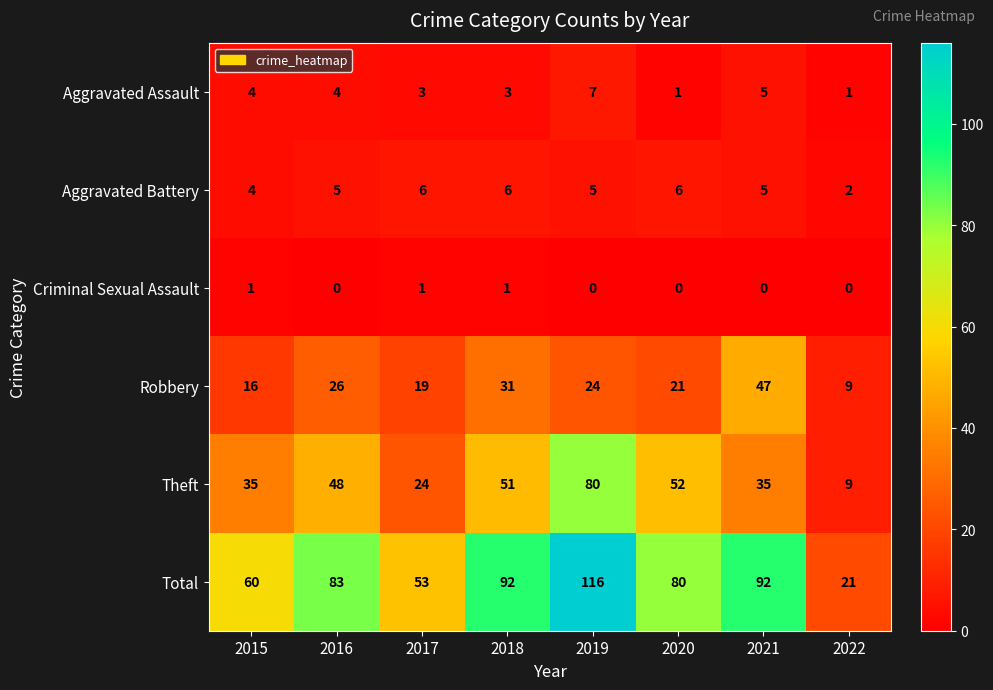

Count the number of data series in this chart.

6